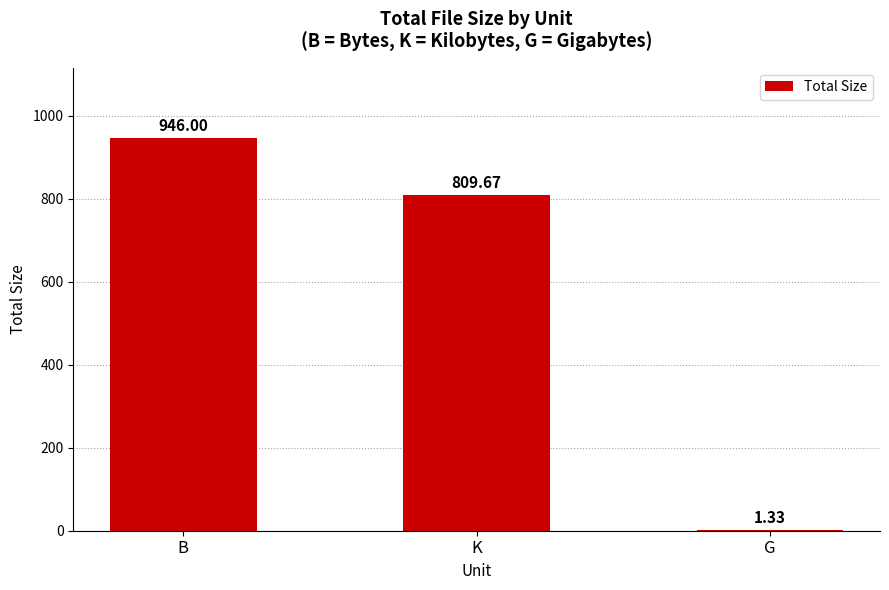

True or false: the data shows 1228.9 at K.

False